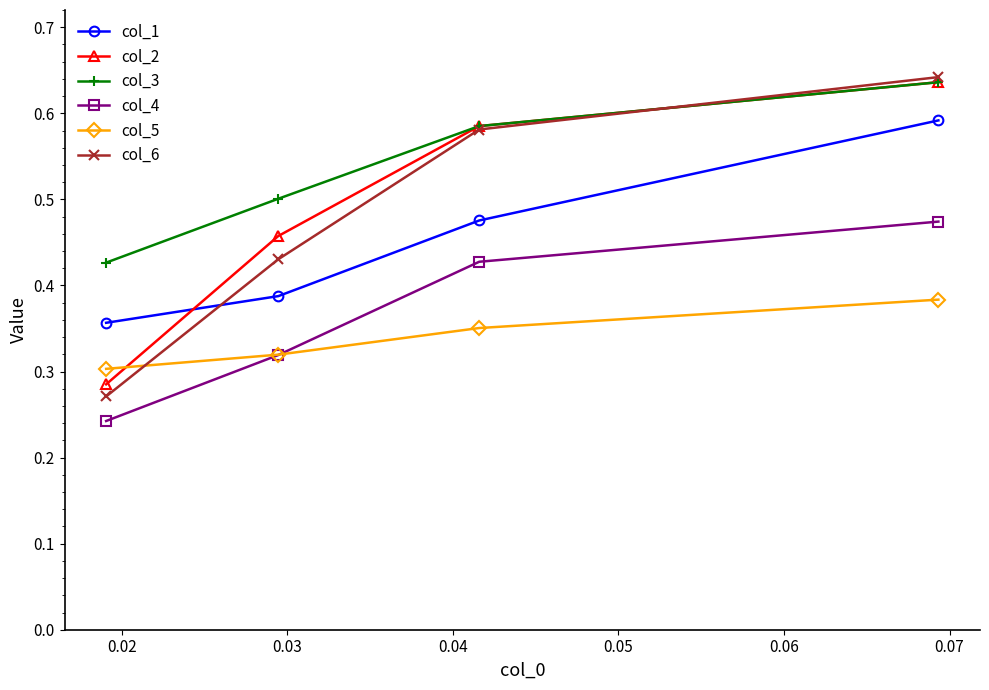

What are all the series names shown in the legend?

col_1, col_2, col_3, col_4, col_5, col_6